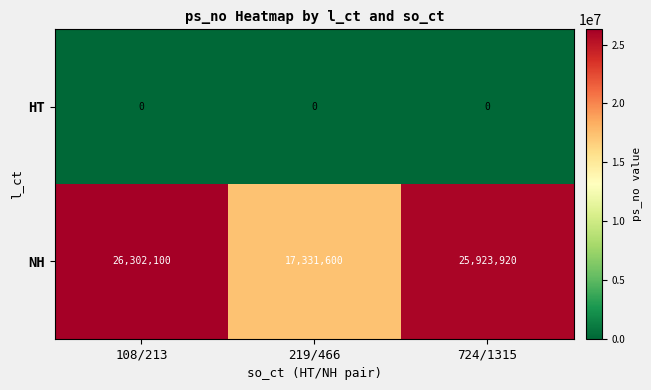

At which label does NH first exceed 25923920?

108/213